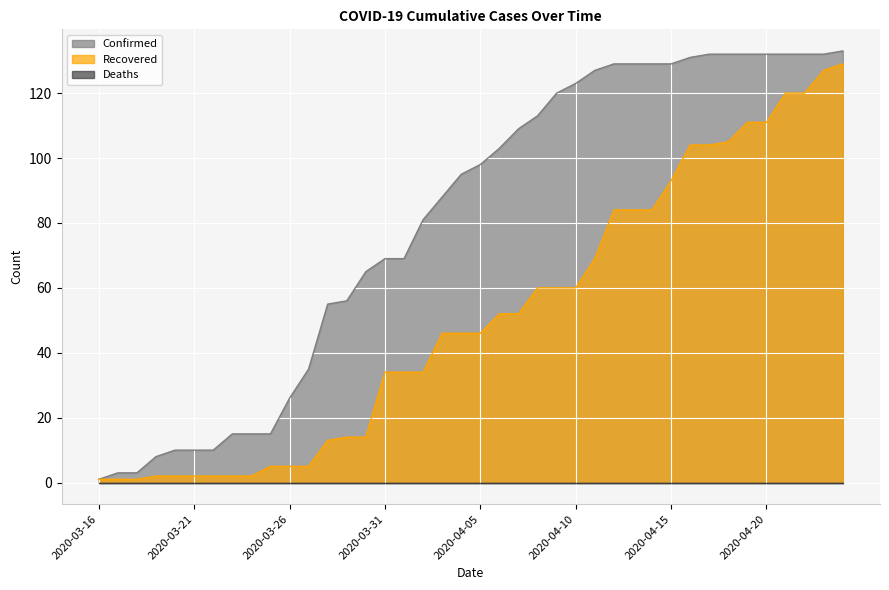

Where does the Confirmed series first go above 98?

2020-04-06